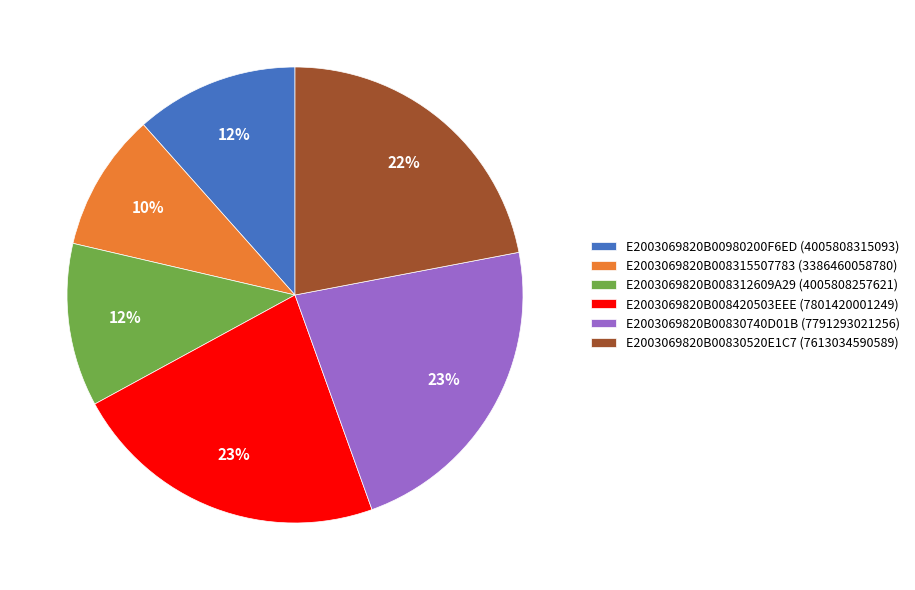

Does E2003069820B008312609A29 account for over 50% of the chart?

No